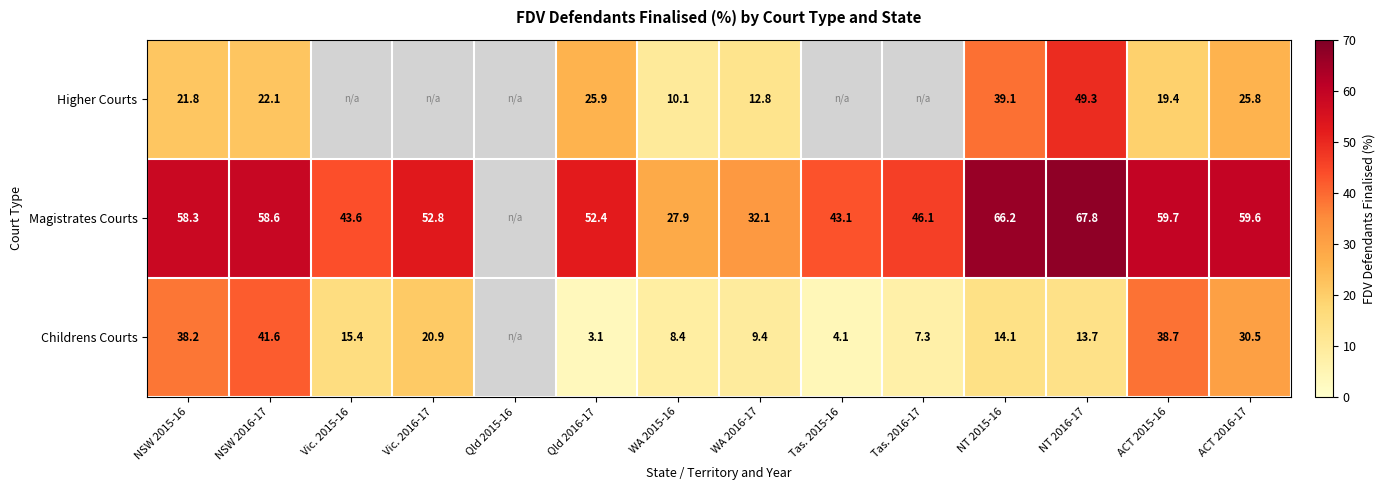

The Childrens Courts series shows 54.7 at ACT 2016-17. True or false?

False